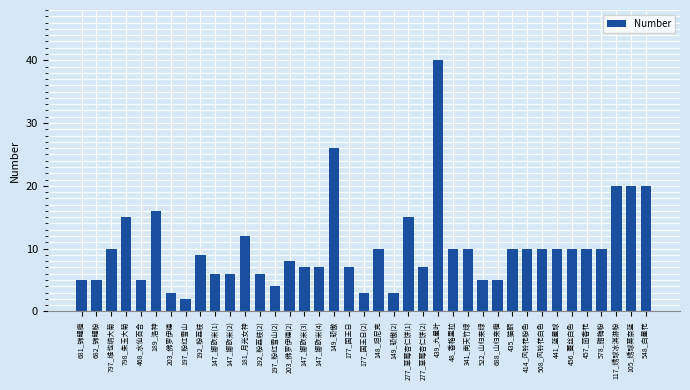

What is the greatest value displayed?

40